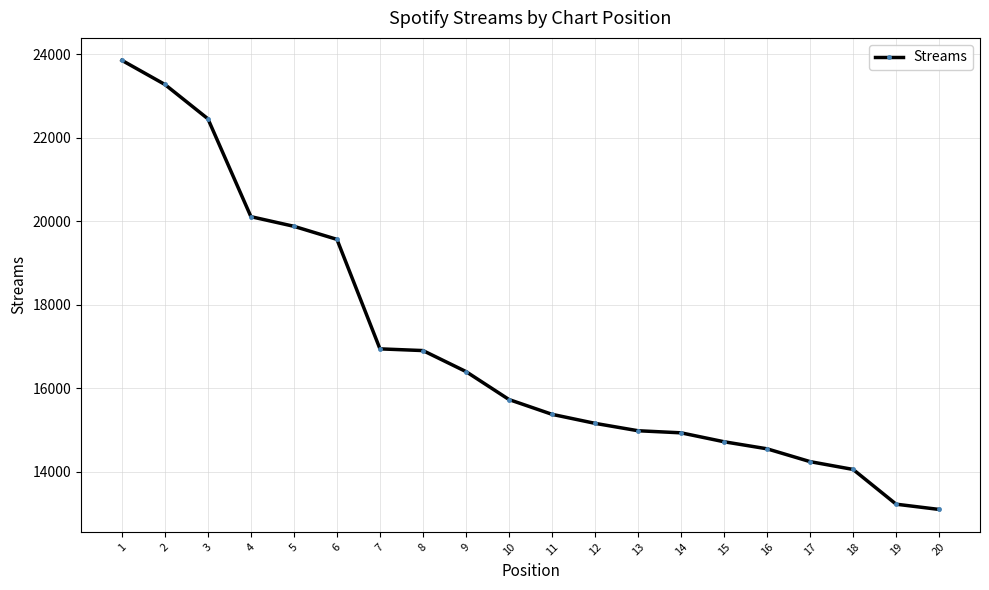

What is the difference between the values at 13 and 2?

8293